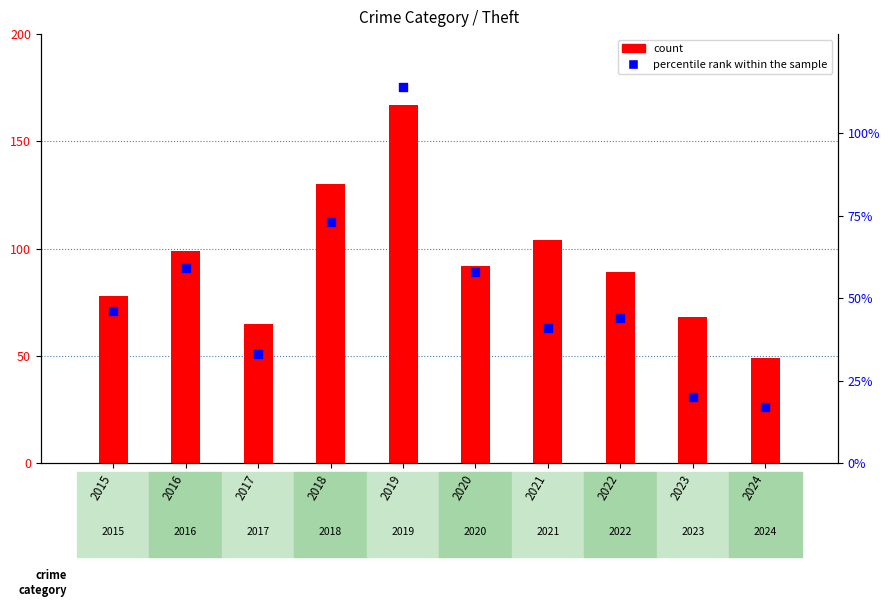

Approximately how many times larger is the value at 2019 compared to 2023?

5.7